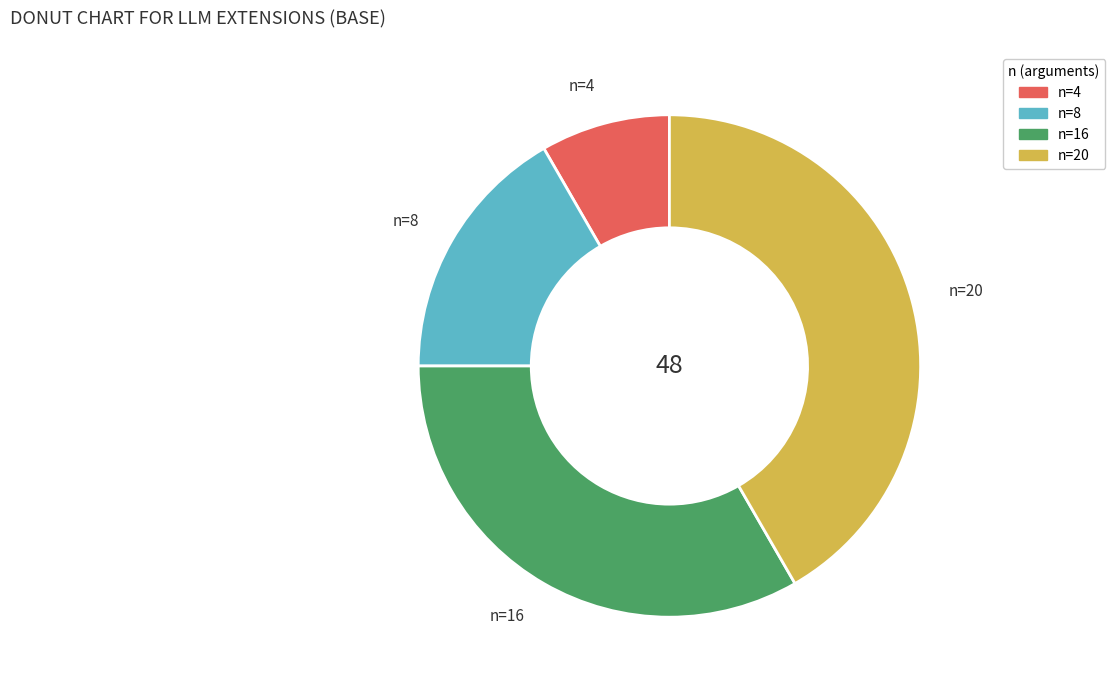

Which category has the smallest portion of the pie?

n=4